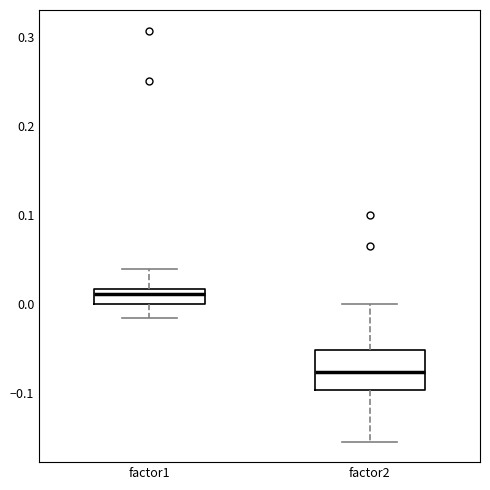

Where does the median line of the box for factor1 sit on the y-axis? The values are not printed on the chart, so give them approximately, as read against the axis.

0.01